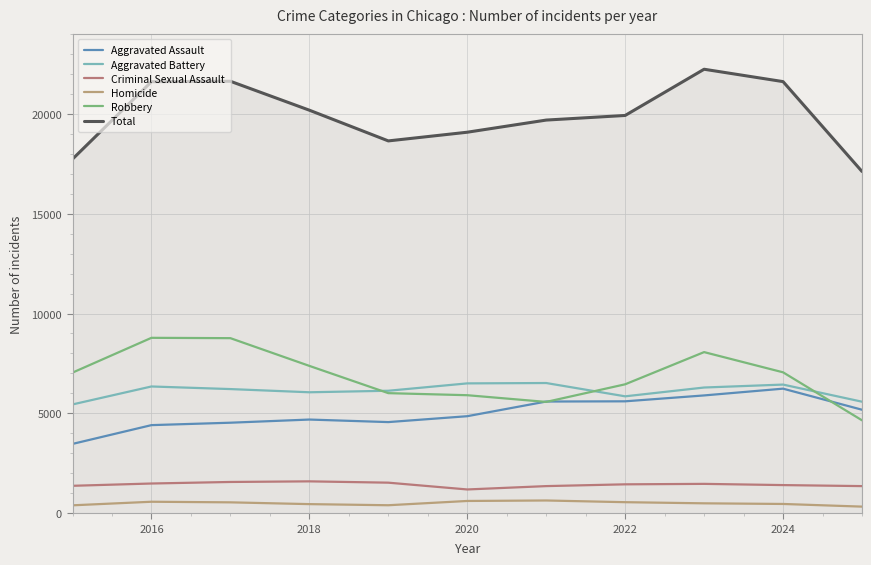

At how many categories does at least one series exceed 6084?

11